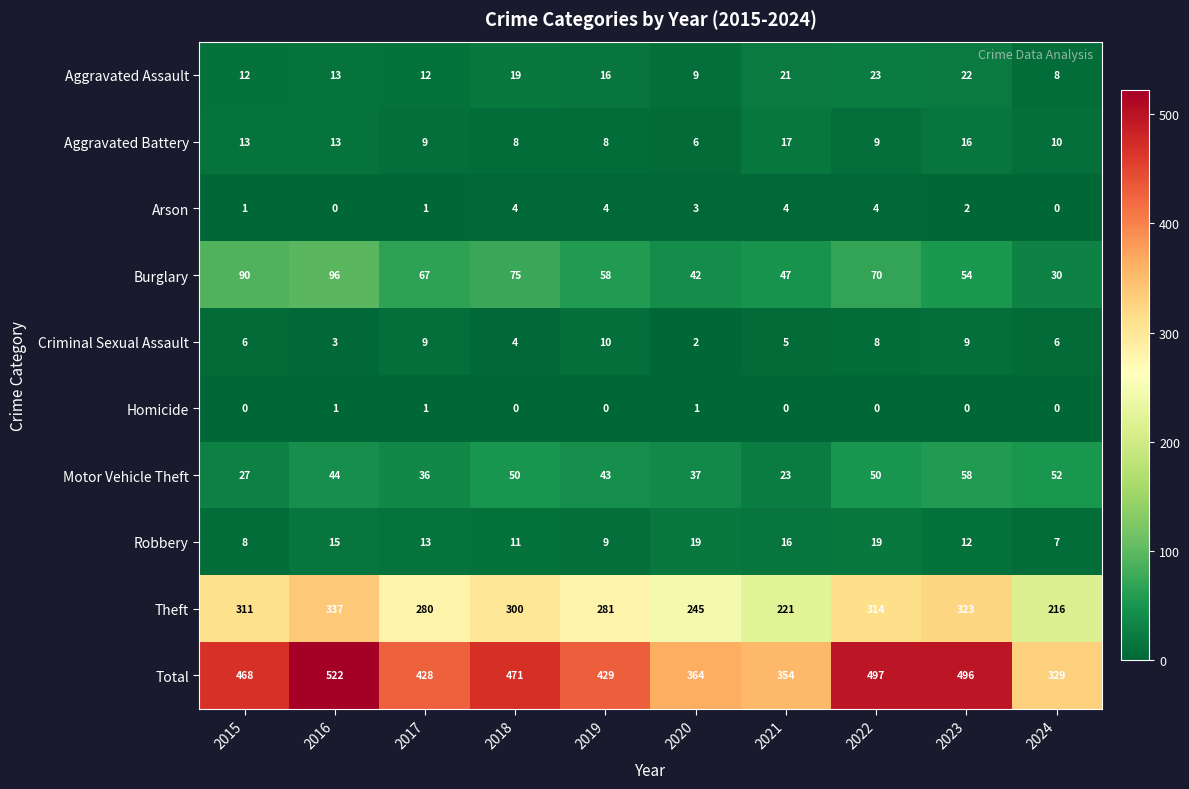

What value does the Robbery series have at 2023?

12